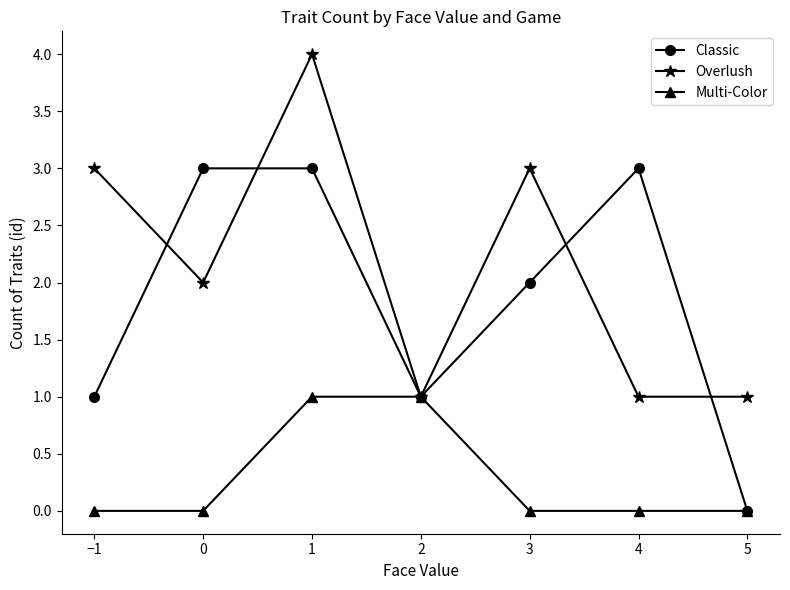

What is the label of the 1st point from the left?

−1